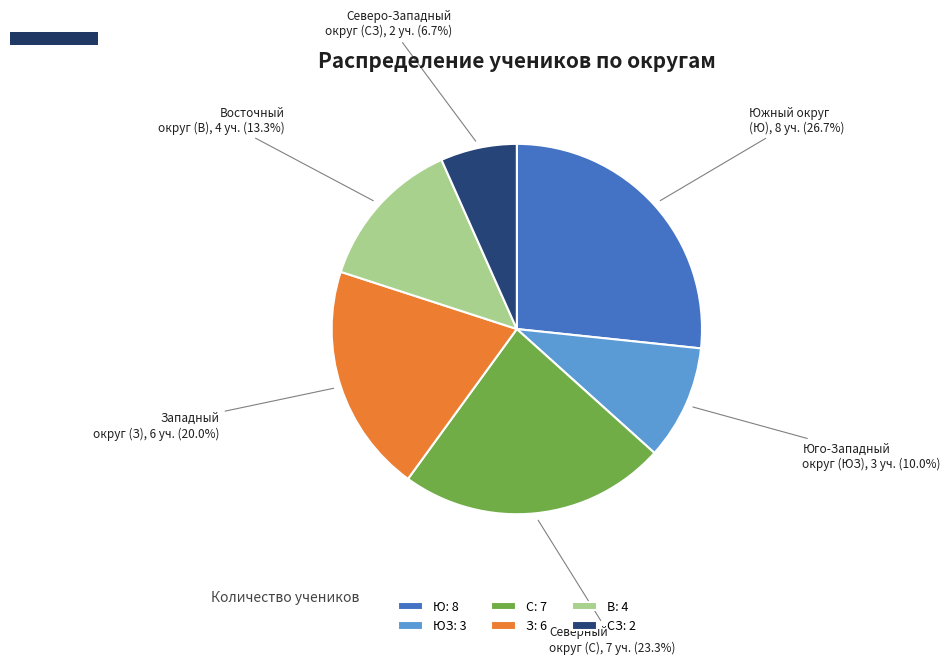

Combined, what portion of the pie is З: 6 and В: 4?

33.3%